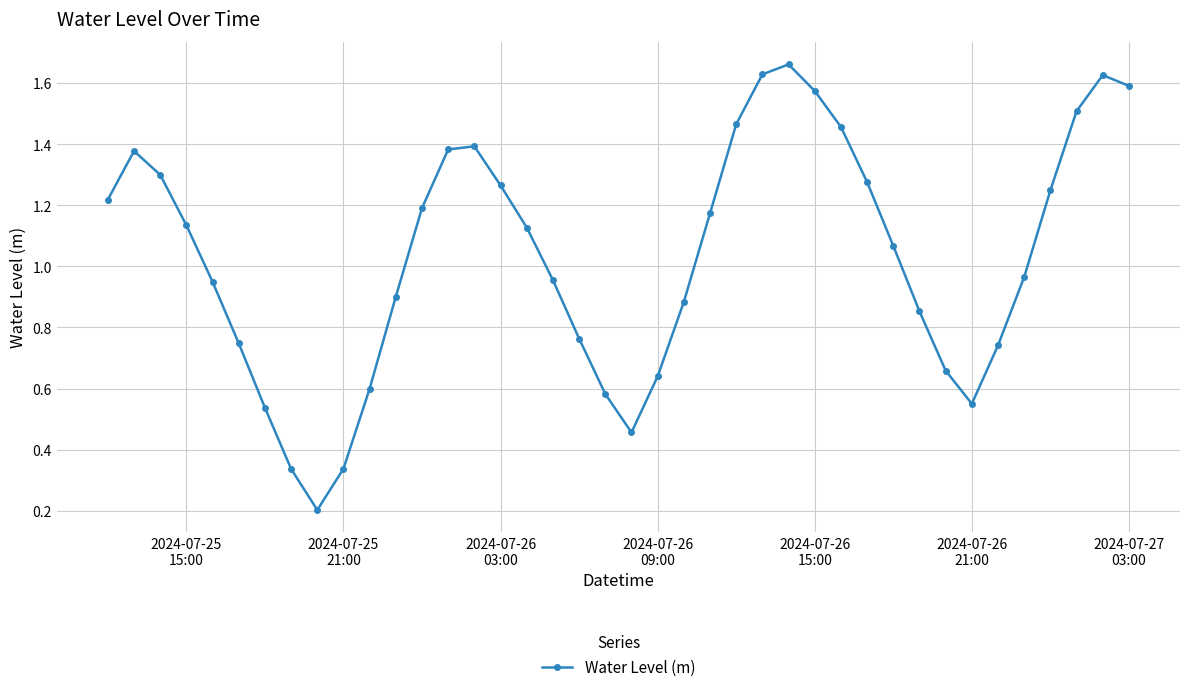

How many points are higher than both their immediate neighbors (excluding endpoints)?

4